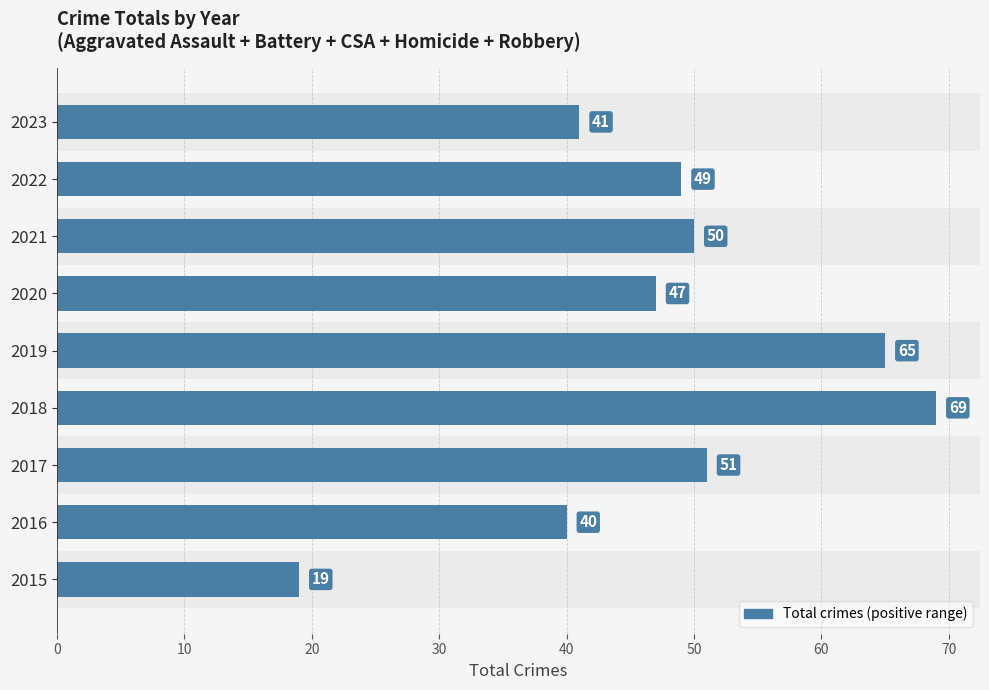

What is the sum of all values?

431